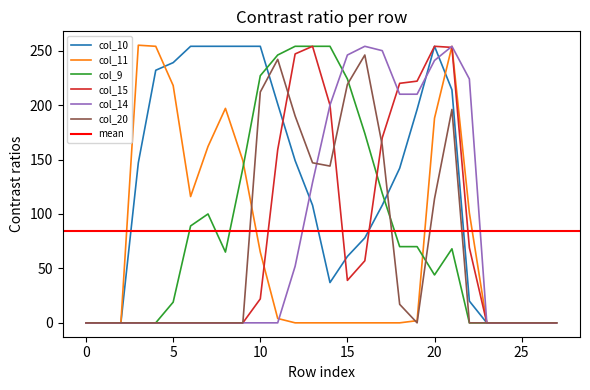

Reading left to right, extract all data points from this chart.

col_10: 0=0	1=0	2=0	3=147	4=232	5=239	6=254	7=254	8=254	9=254	10=254	11=201	12=149	13=108	14=37	15=61	16=78	17=108	18=142	19=196	20=254	21=214	22=20	23=0	24=0	25=0	26=0	27=0
col_11: 0=0	1=0	2=0	3=255	4=254	5=218	6=116	7=162	8=197	9=149	10=65	11=4	12=0	13=0	14=0	15=0	16=0	17=0	18=0	19=2	20=188	21=254	22=101	23=0	24=0	25=0	26=0	27=0
col_9: 0=0	1=0	2=0	3=0	4=0	5=19	6=89	7=100	8=65	9=142	10=227	11=246	12=254	13=254	14=254	15=224	16=174	17=119	18=70	19=70	20=44	21=68	22=0	23=0	24=0	25=0	26=0	27=0
col_15: 0=0	1=0	2=0	3=0	4=0	5=0	6=0	7=0	8=0	9=0	10=22	11=159	12=247	13=254	14=200	15=39	16=57	17=170	18=220	19=222	20=254	21=253	22=69	23=0	24=0	25=0	26=0	27=0
col_14: 0=0	1=0	2=0	3=0	4=0	5=0	6=0	7=0	8=0	9=0	10=0	11=0	12=52	13=129	14=200	15=246	16=254	17=250	18=210	19=210	20=241	21=254	22=224	23=0	24=0	25=0	26=0	27=0
col_20: 0=0	1=0	2=0	3=0	4=0	5=0	6=0	7=0	8=0	9=0	10=212	11=242	12=190	13=147	14=144	15=219	16=246	17=163	18=17	19=0	20=114	21=196	22=0	23=0	24=0	25=0	26=0	27=0